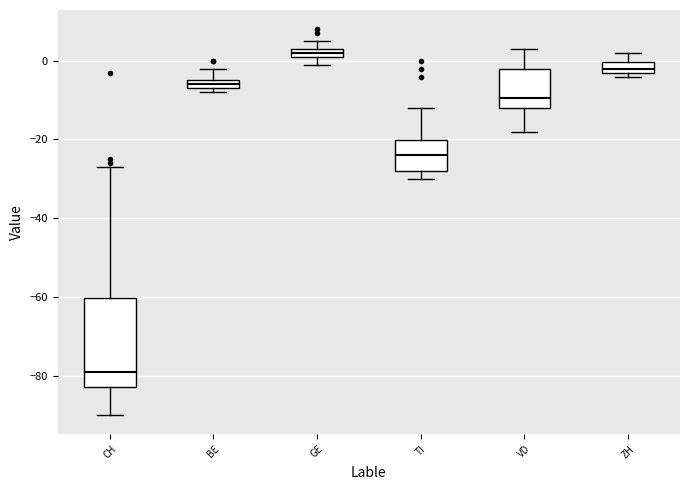

Where is the upper edge of the box for CH on the y-axis? The values are not printed on the chart, so give them approximately, as read against the axis.

-60